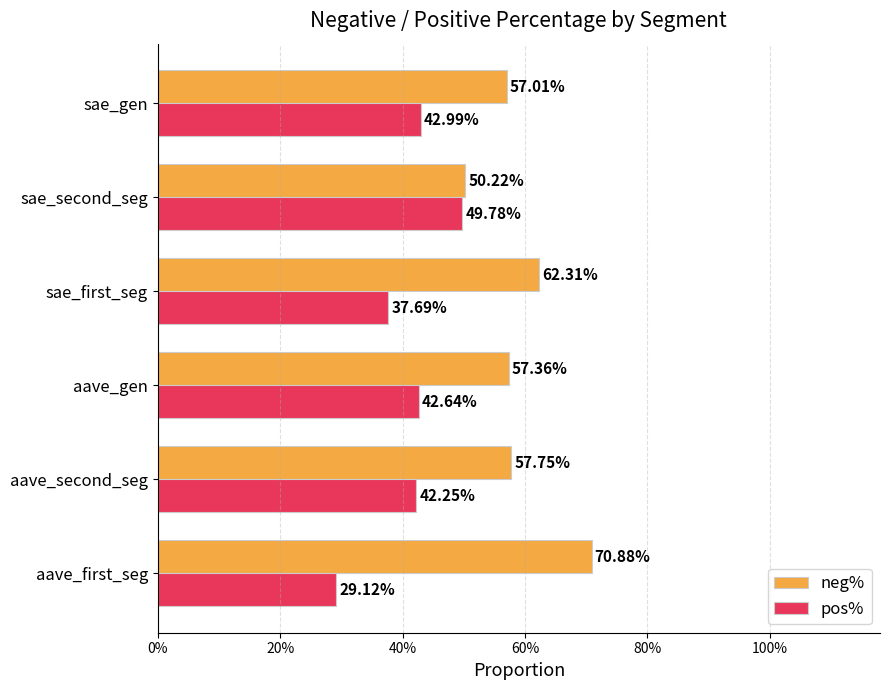

What are all the series names shown in the legend?

neg%, pos%